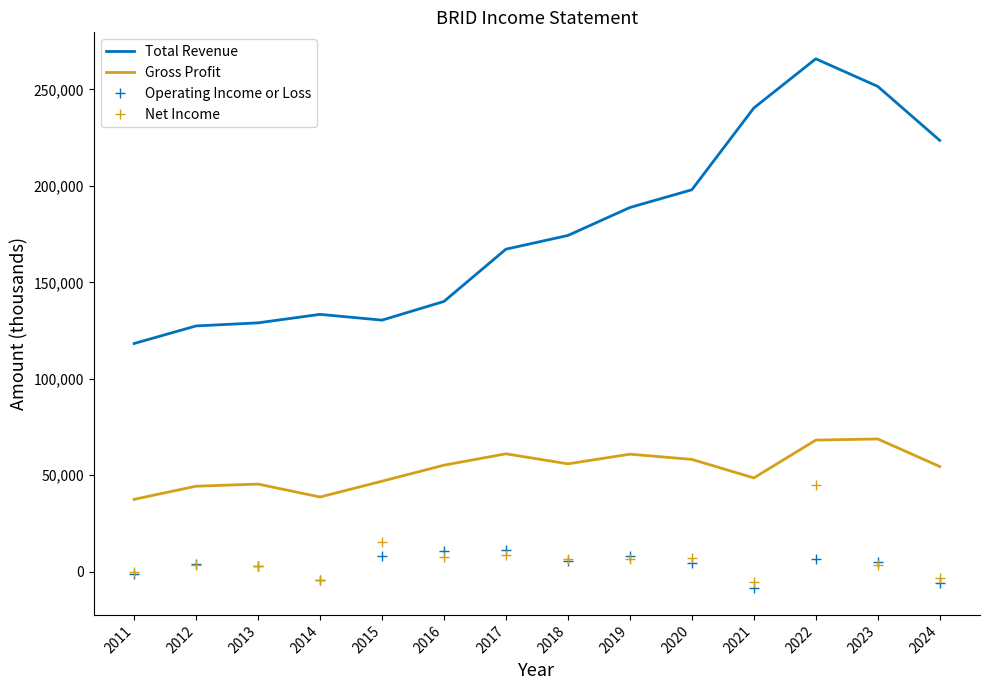

True or false: Total Revenue and Net Income intersect in this chart.

False